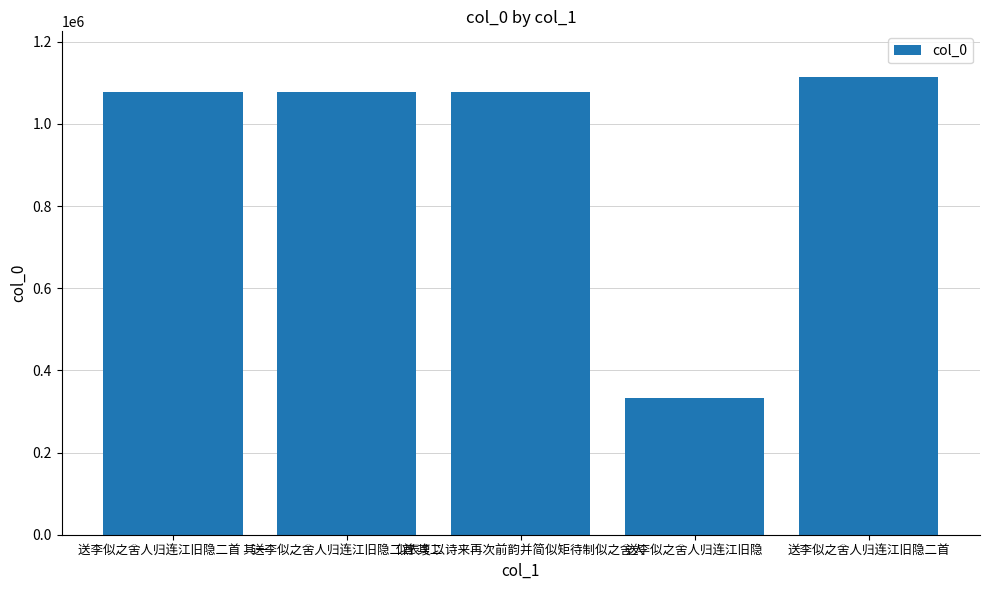

What is the sum of all values?

4681659